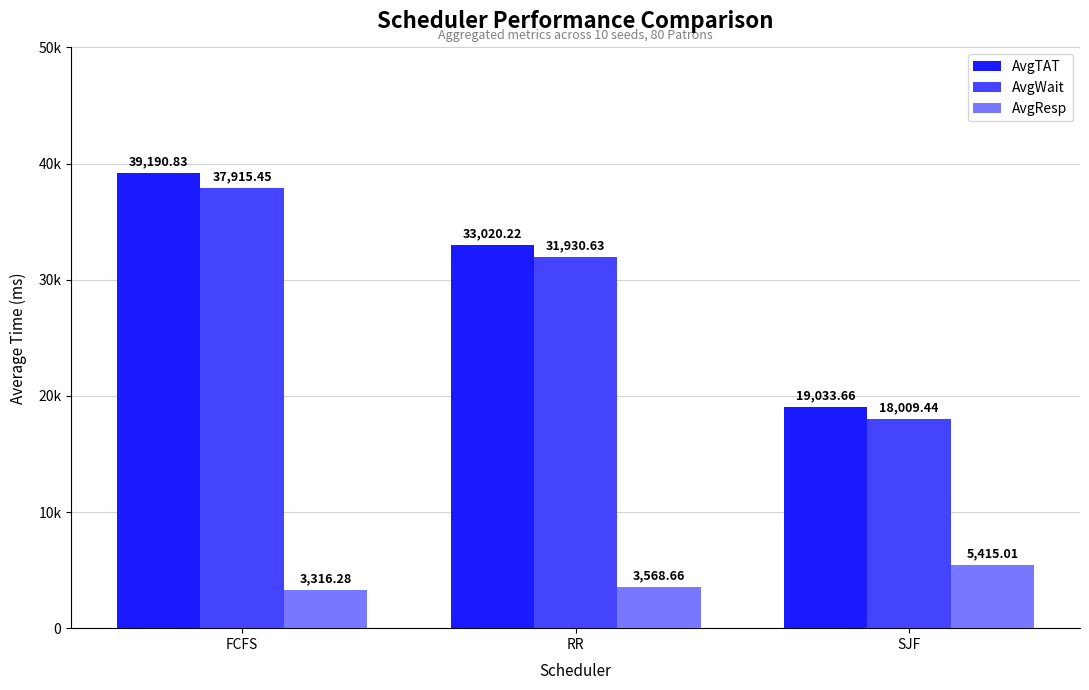

What position from the left is RR?

2